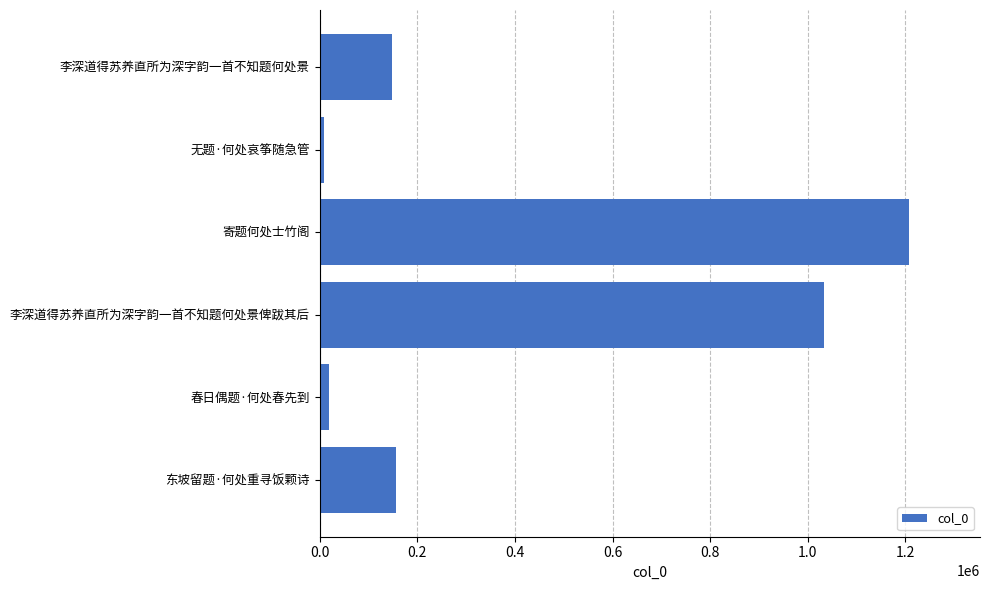

Reading bottom to top, what are all the values shown in this chart?

东坡留题·何处重寻饭颗诗=155887	春日偶题·何处春先到=19850	李深道得苏养直所为深字韵一首不知题何处景俾跋其后=1033508	寄题何处士竹阁=1208117	无题·何处哀筝随急管=7883	李深道得苏养直所为深字韵一首不知题何处景=147431